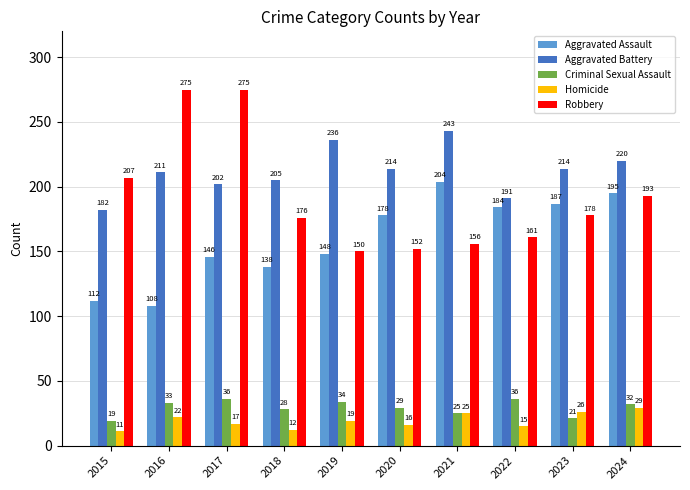

What is the highest value of the Criminal Sexual Assault series?

36